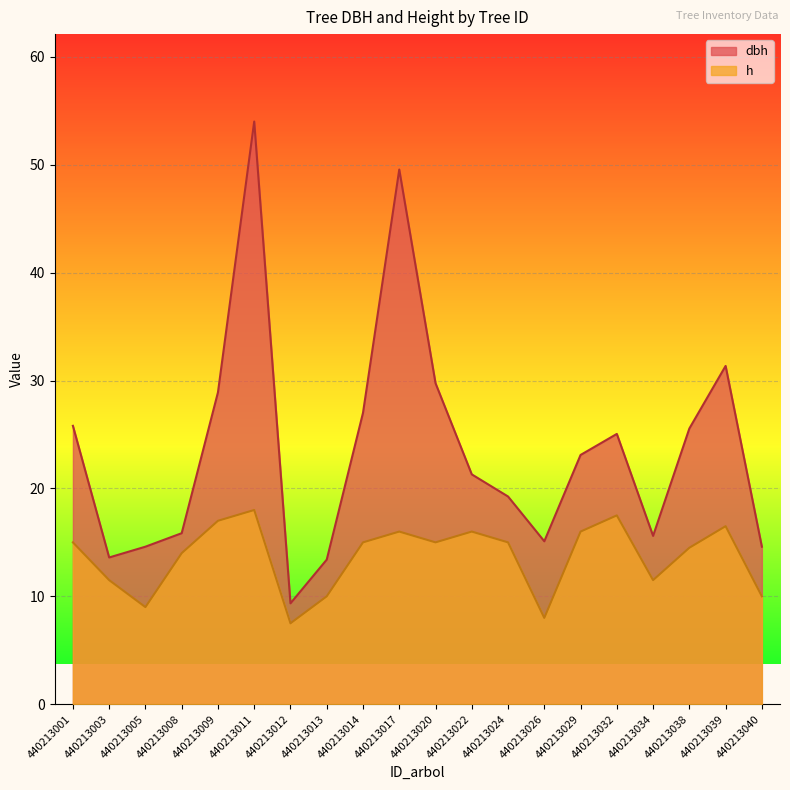

In dbh, how many points are higher than both neighbors (excluding endpoints)?

4